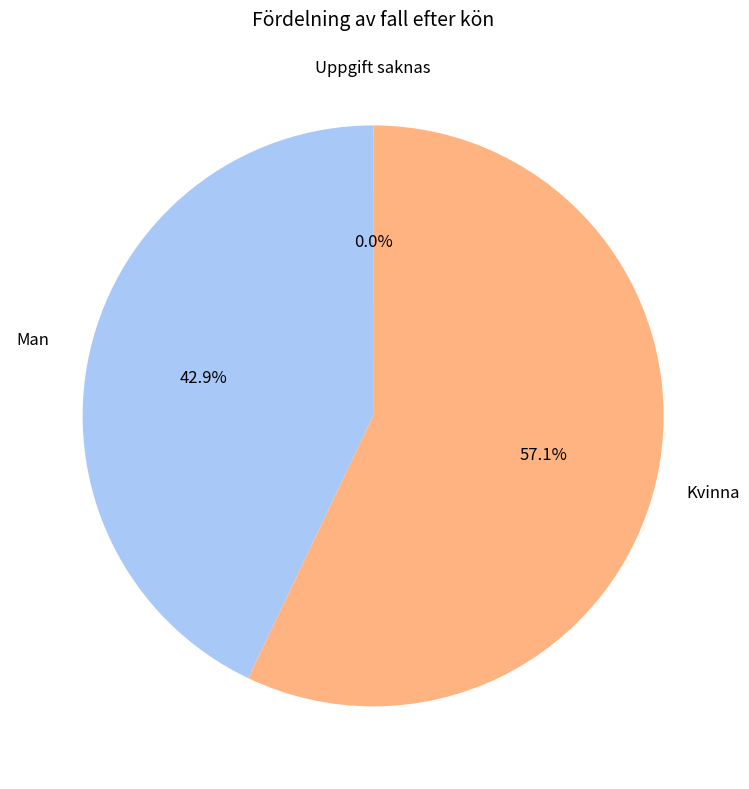

Which category accounts for the majority?

Kvinna